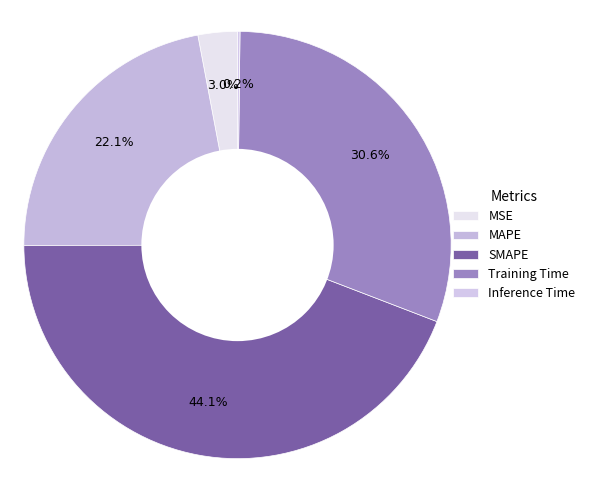

To the nearest percent, what is the combined percentage of SMAPE and MSE?

47%